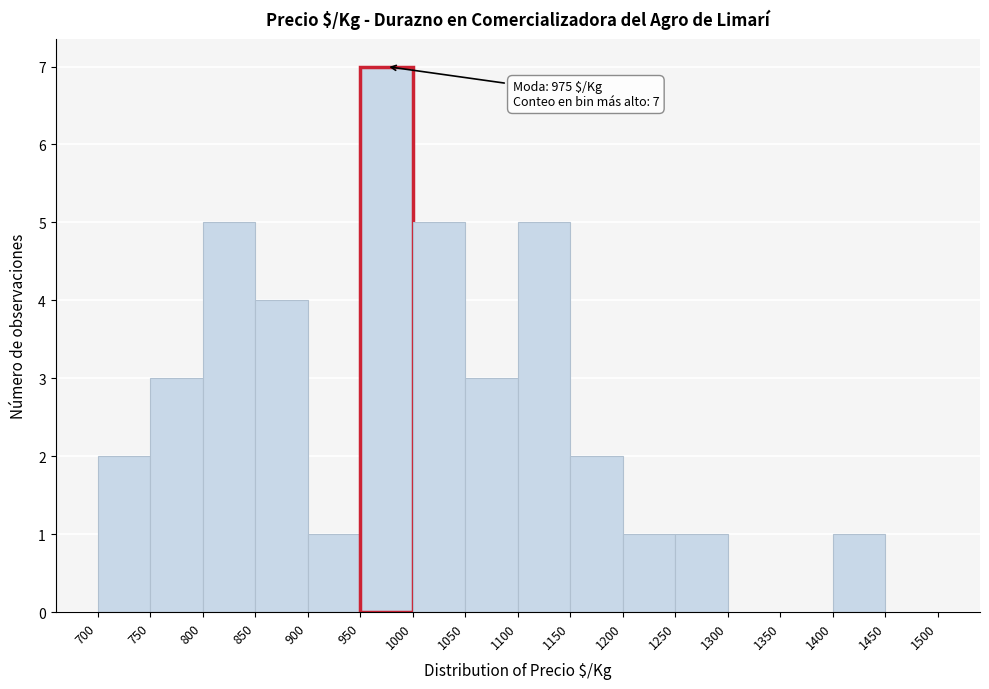

Which range on the x-axis has the tallest bar?

950 to 1000